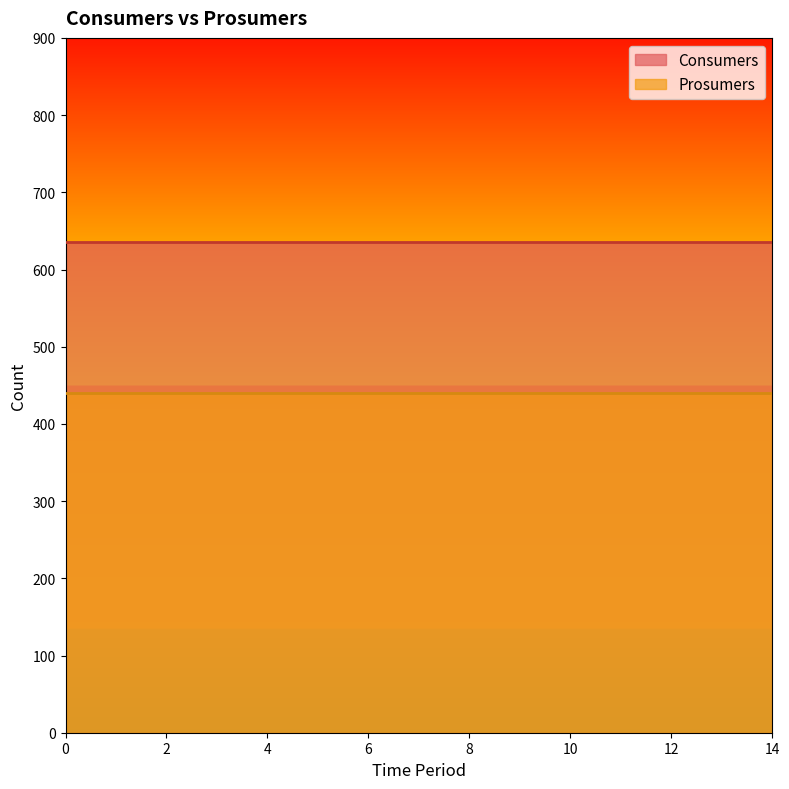

Which series has the largest total across all categories?

Consumers